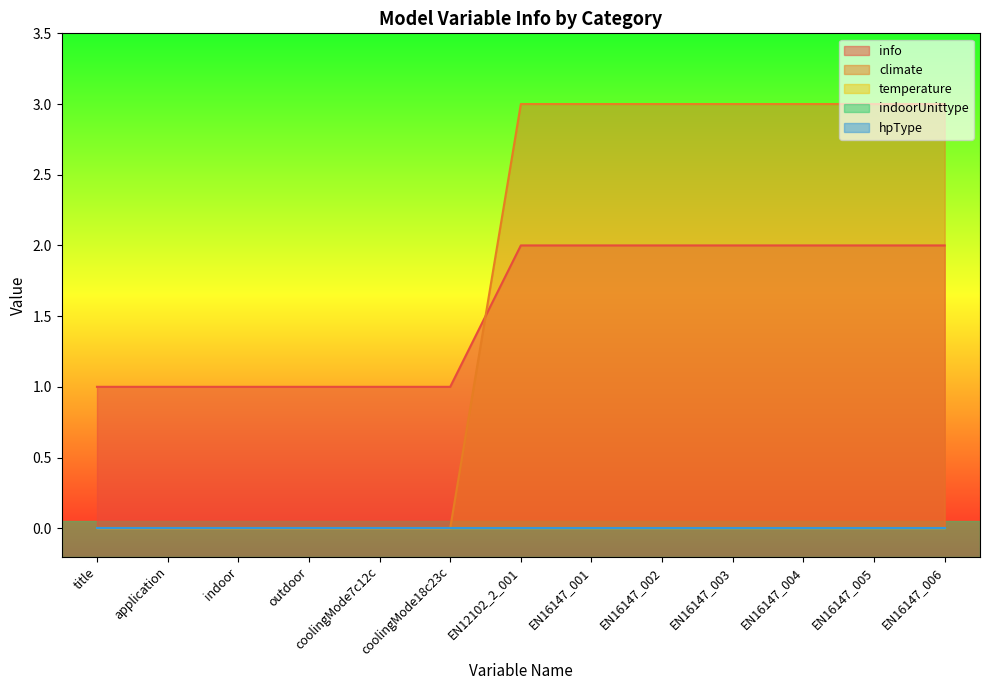

At which category is the sum across all series the highest?

EN12102_2_001